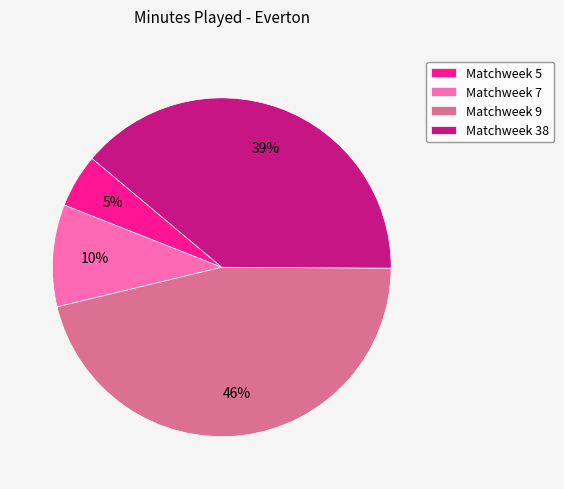

Rank the categories by value from highest to lowest.

Matchweek 9, Matchweek 38, Matchweek 7, Matchweek 5